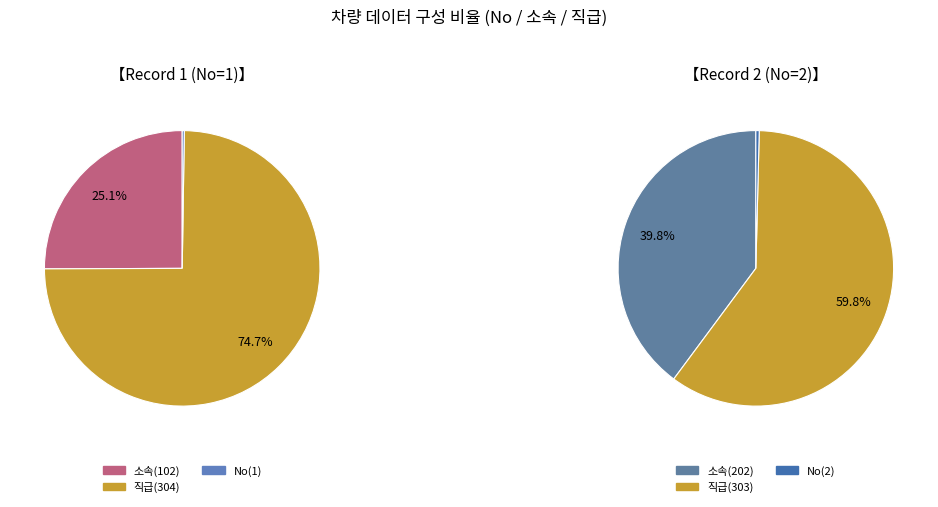

Is 2 the majority of the pie?

Yes